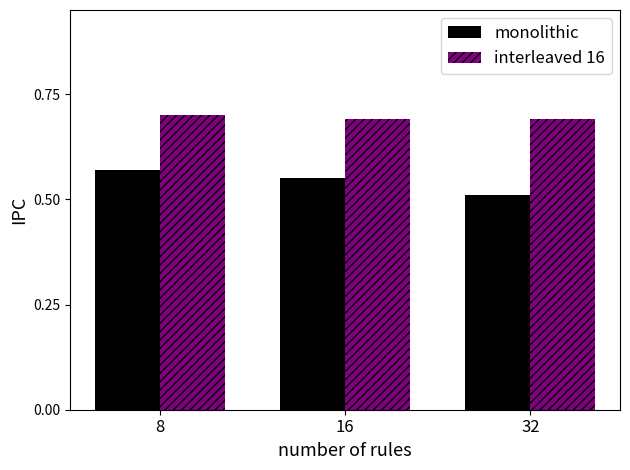

At how many categories does at least one series exceed 0?

3